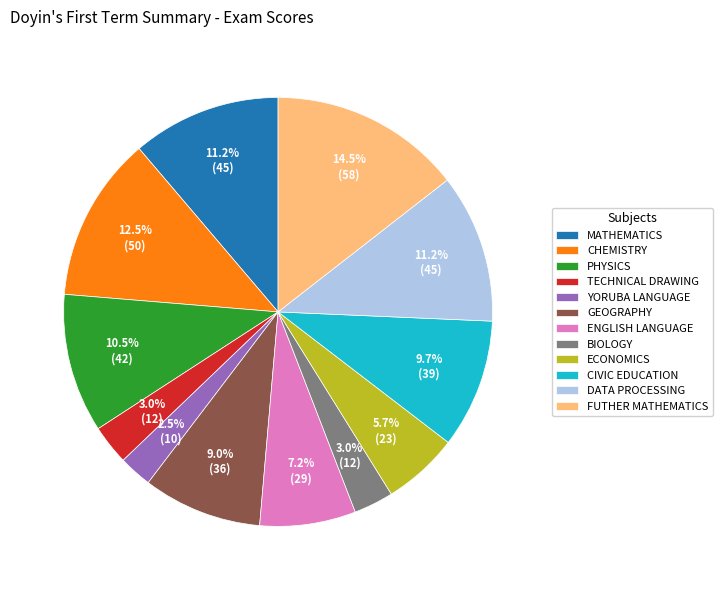

Approximately how many times larger is the value at FUTHER MATHEMATICS compared to GEOGRAPHY?

1.6